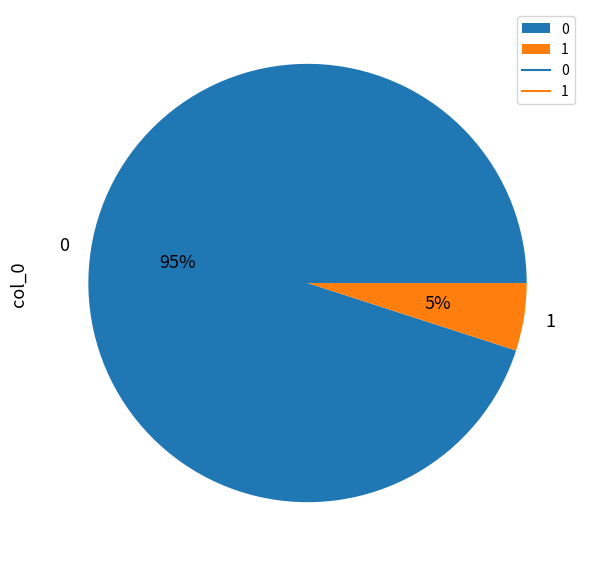

Is the sum of 0 and 1 greater than half?

Yes